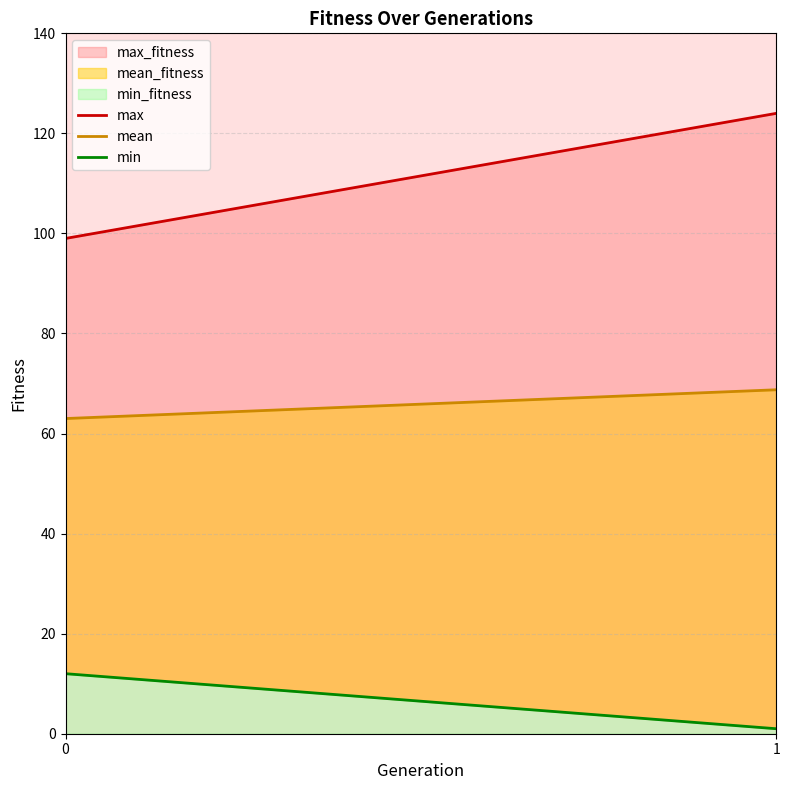

Which series has the largest total across all categories?

max